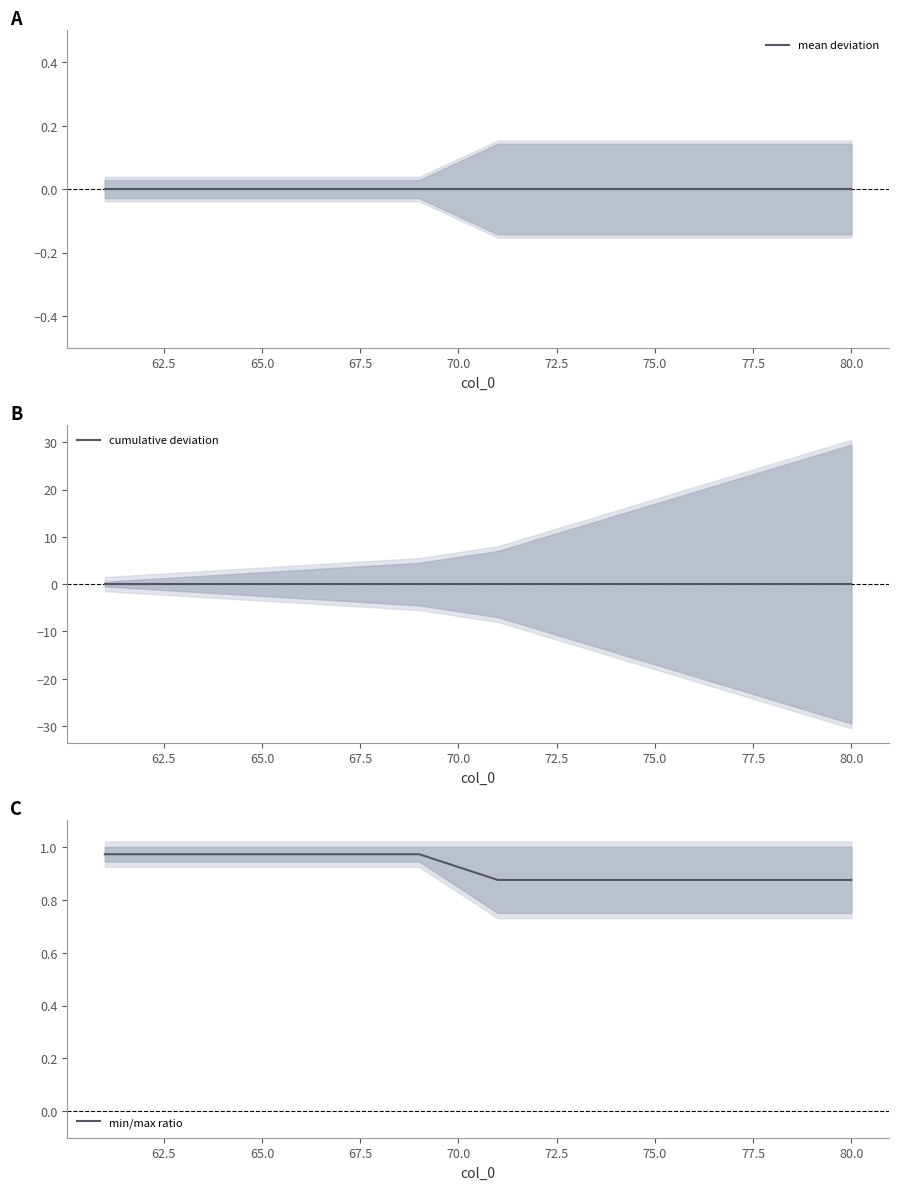

Which series has the largest total across all categories?

min/max ratio